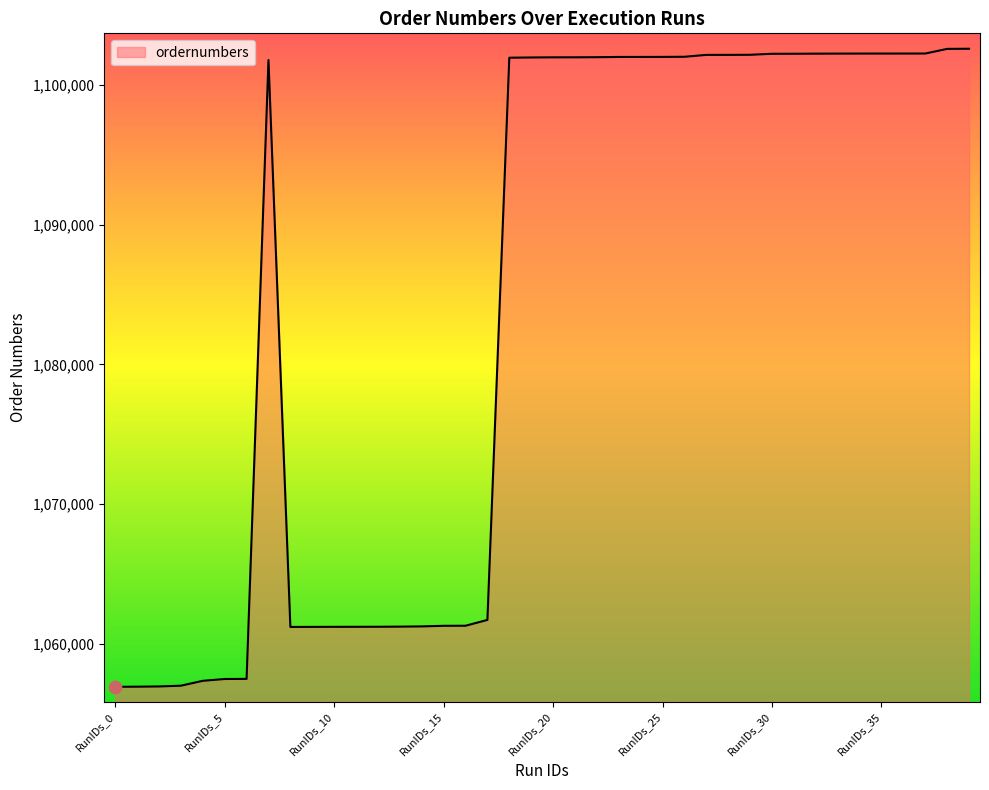

What is the difference between the maximum and minimum values?

45612